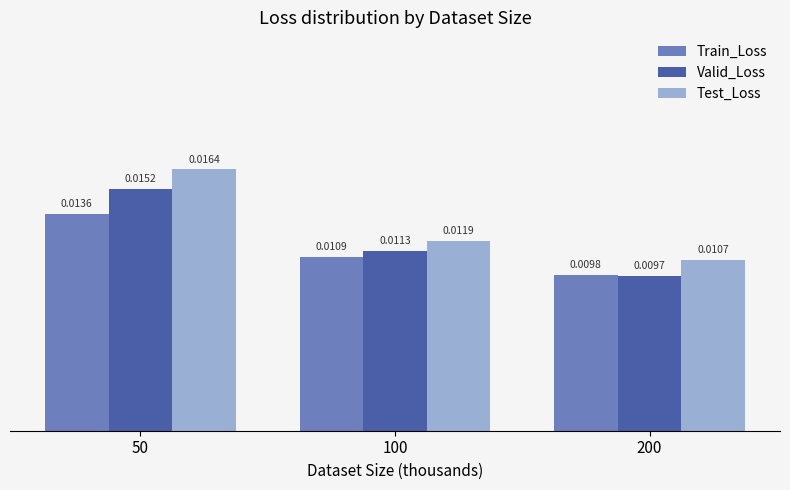

Which series has the widest spread of values?

Test_Loss